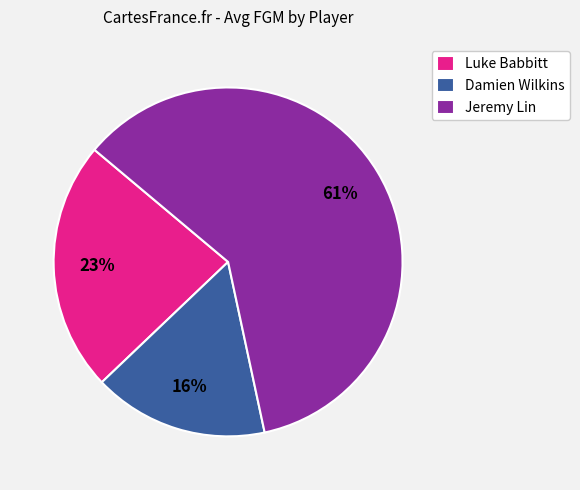

Which category has the biggest portion of the pie?

Jeremy Lin